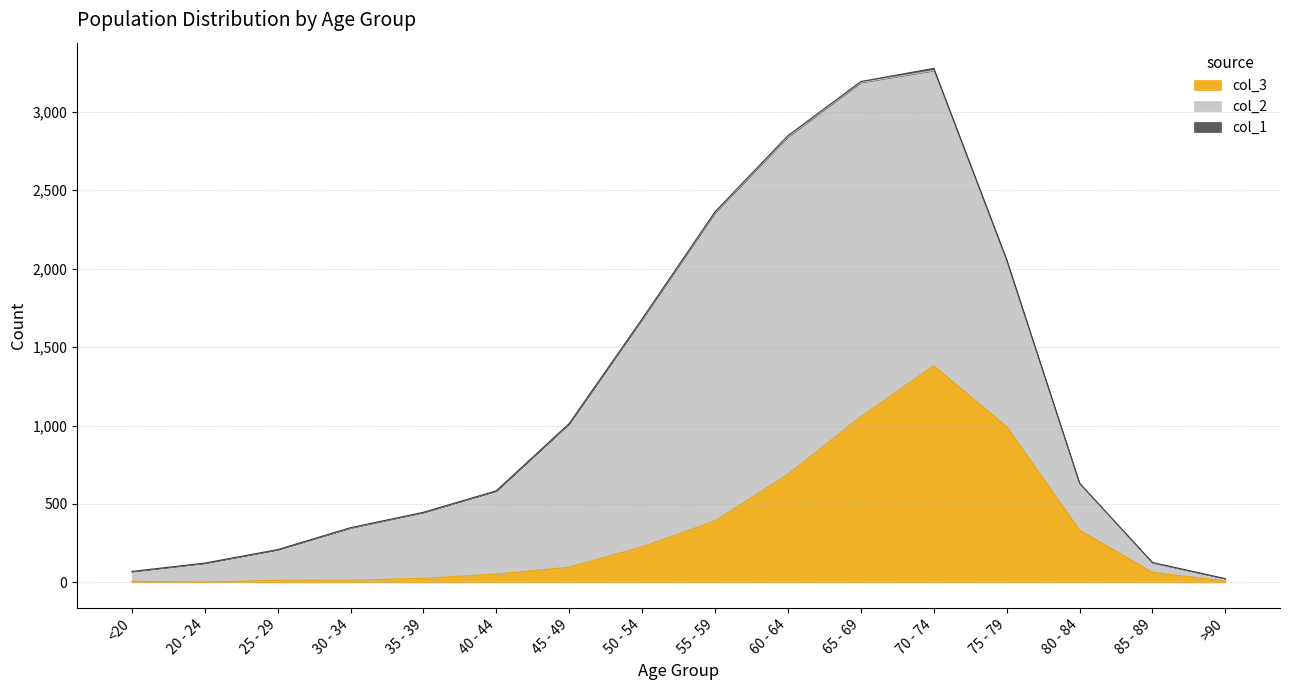

What is the spread (max minus min) of values at 50 - 54?

1447